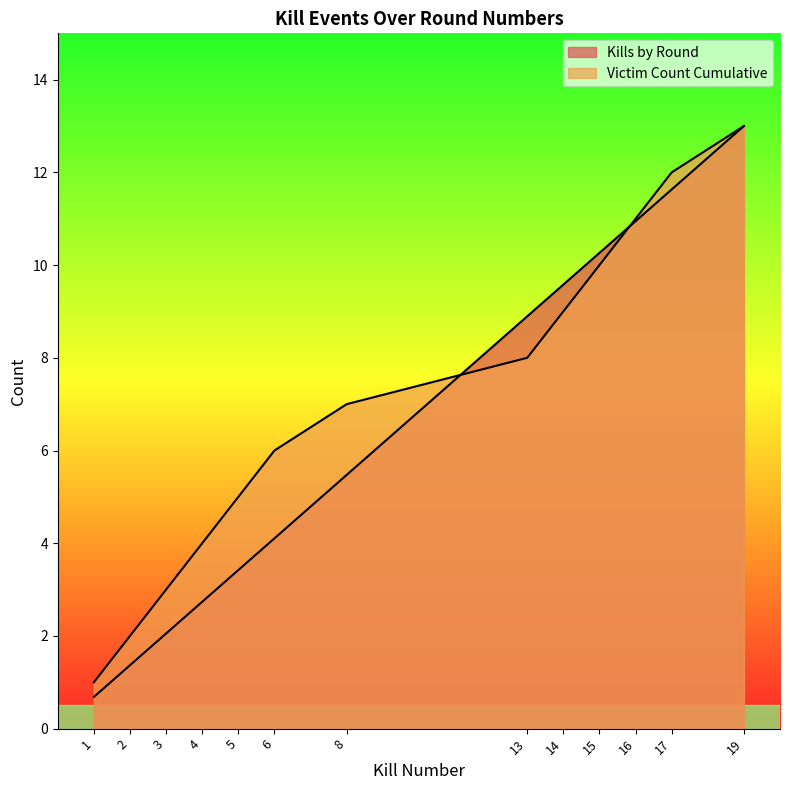

Where is Kills by Round nearest to the value 6?

8